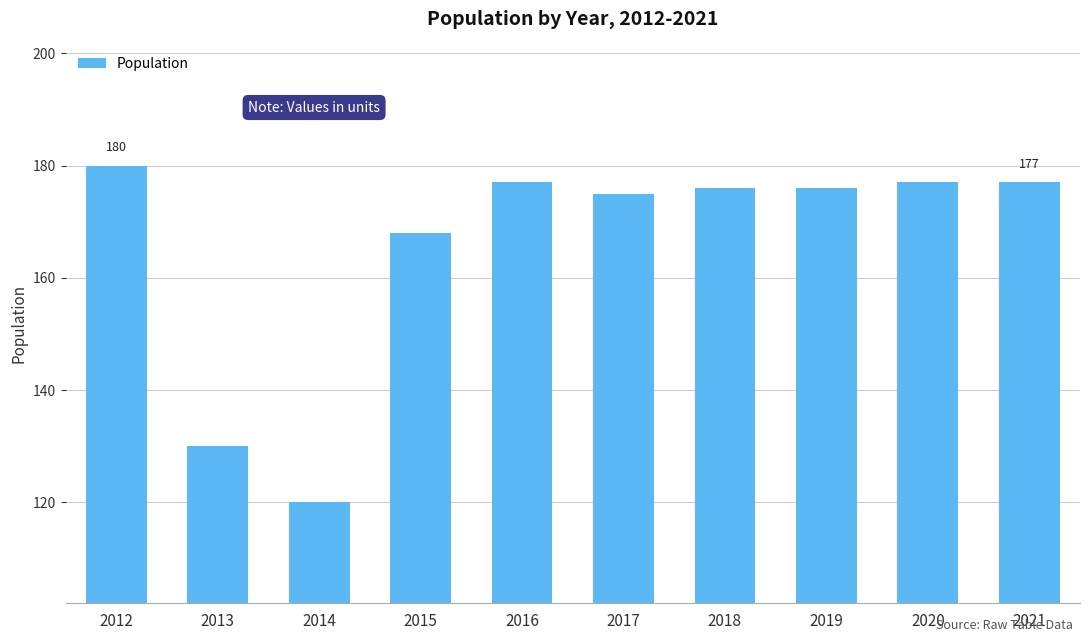

The chart shows a value of 177 at 2021. True or false?

True